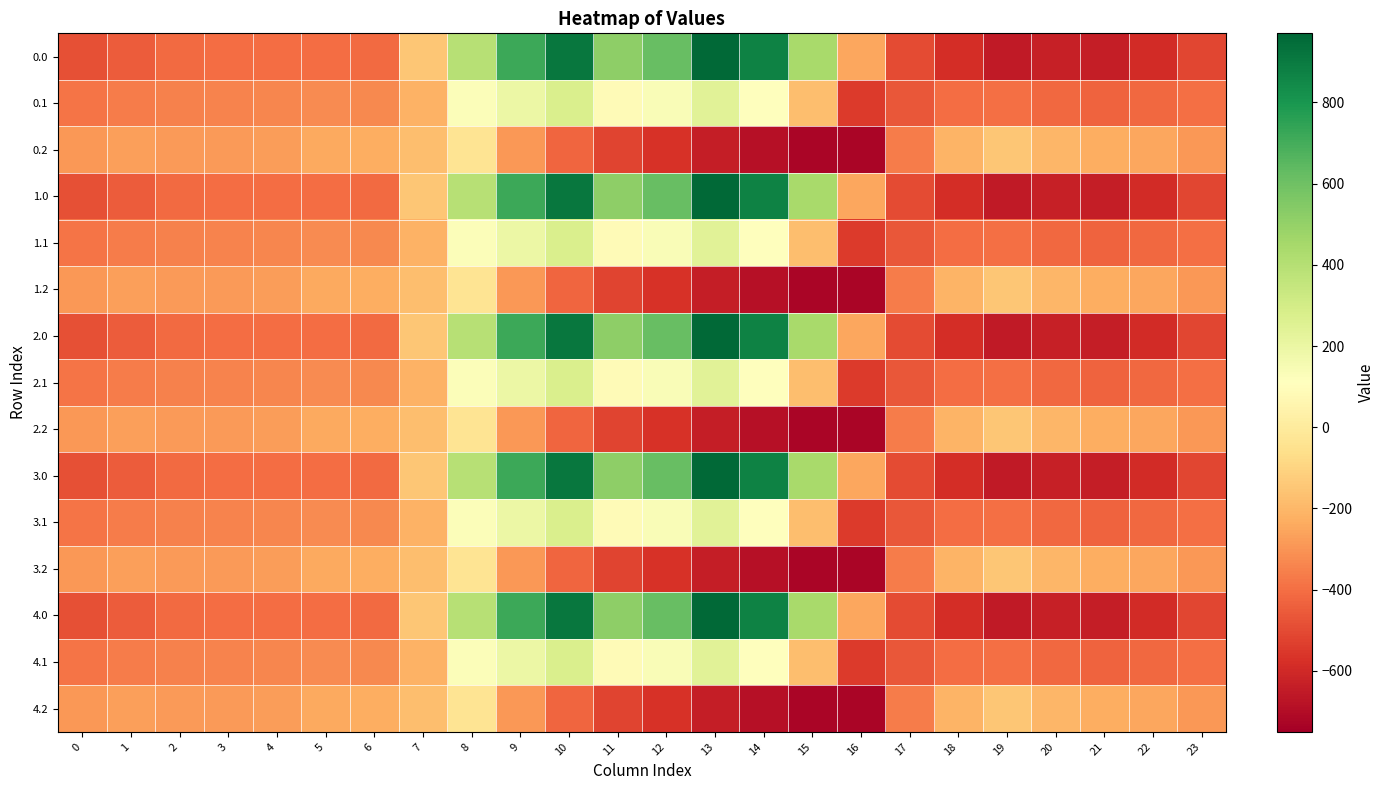

What is the maximum value shown in the chart?

962.7